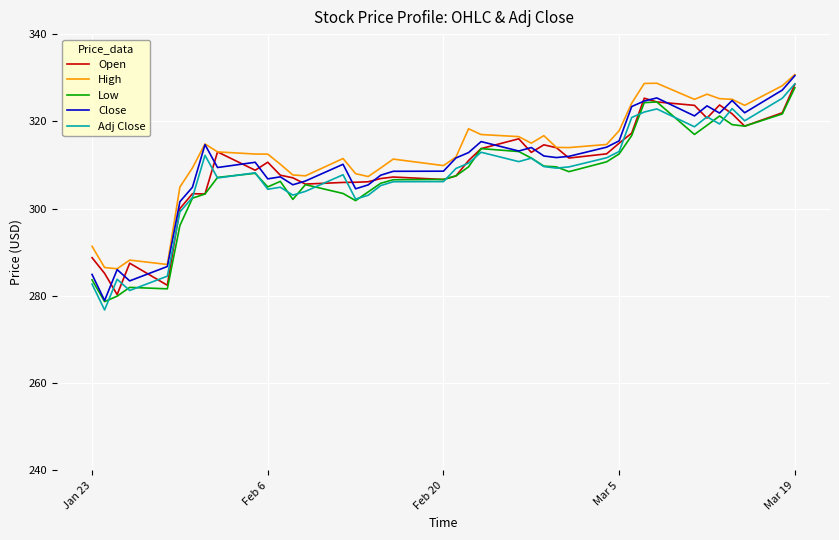

What is the greatest value displayed?

330.7